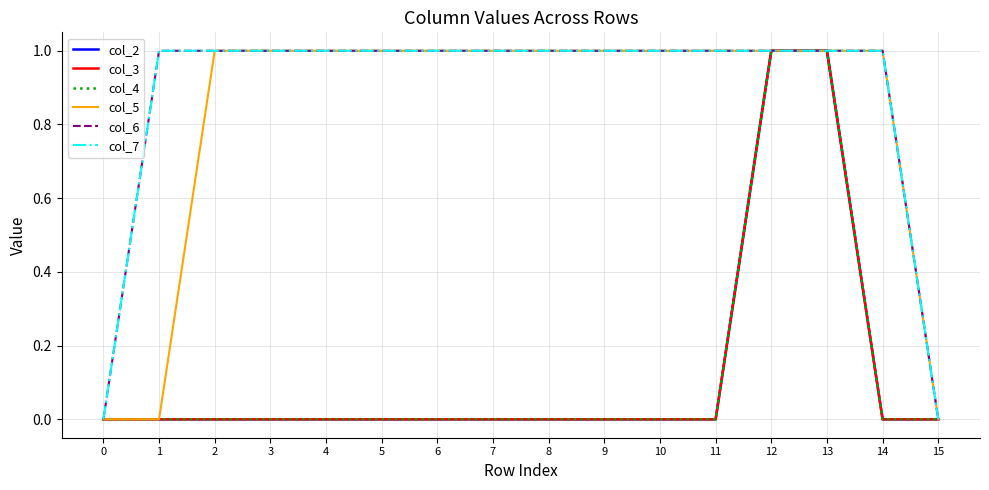

What is the sum of the col_5 values at 1 and 3?

1